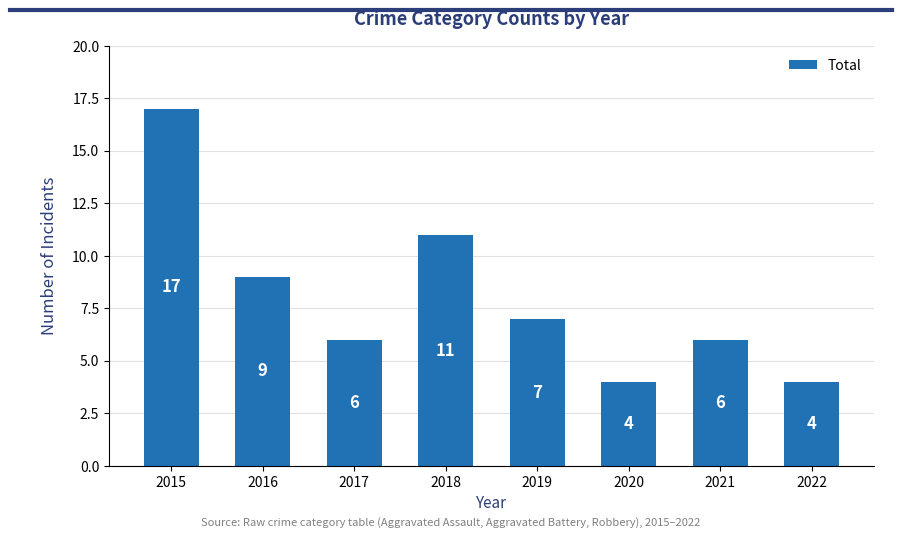

Between 2020 and 2018, which is larger?

2018